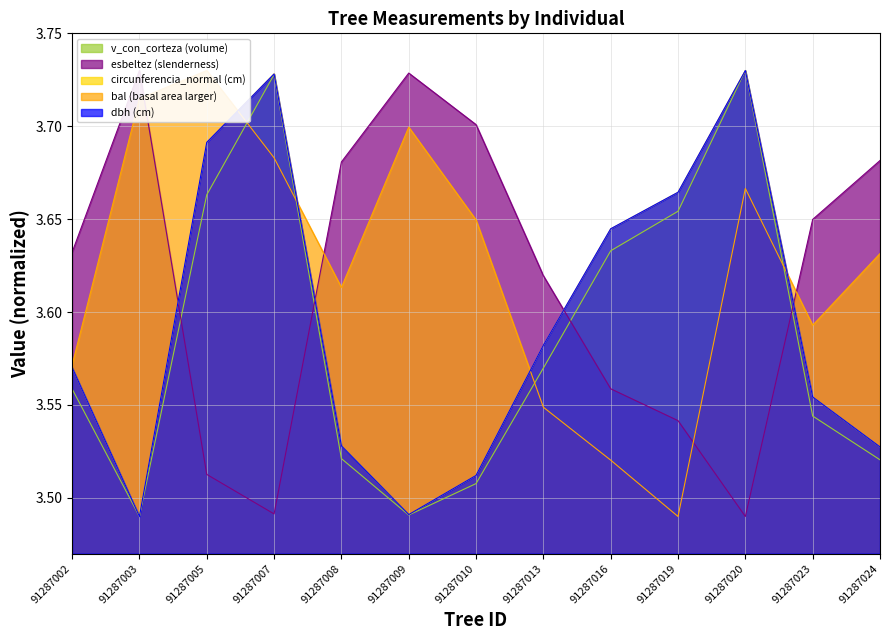

True or false: esbeltez and dbh cross at least once.

True